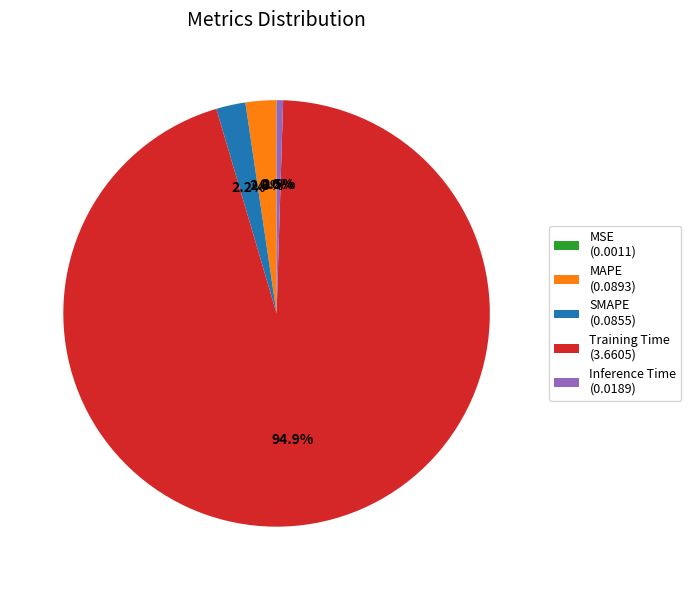

Combined, do Training Time (3.6605) and MAPE (0.0893) account for over 50%?

Yes